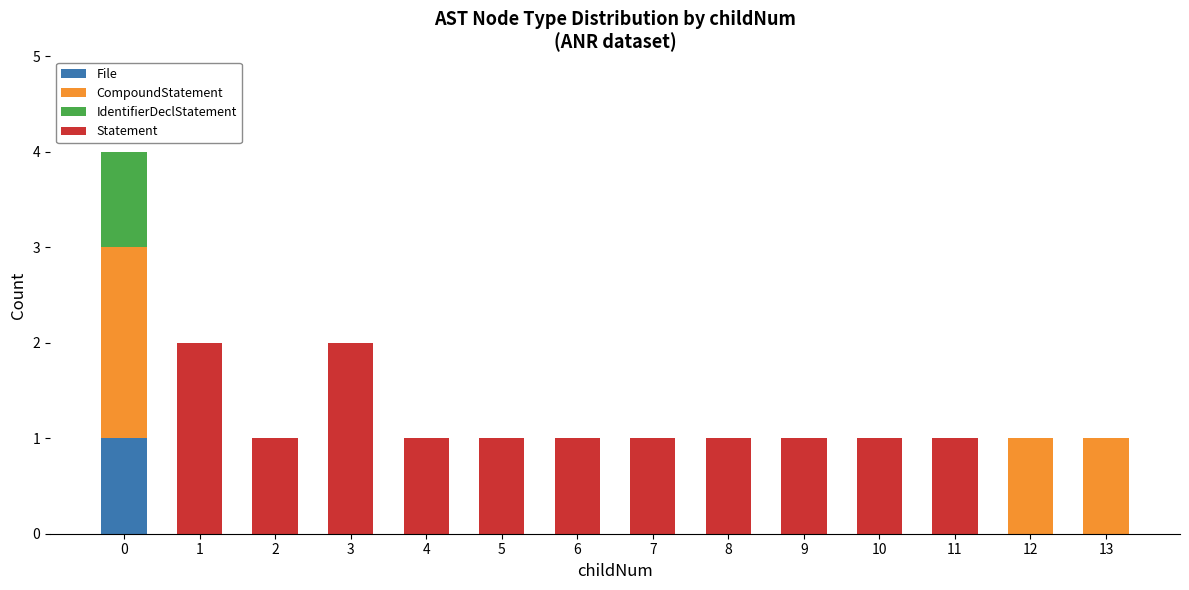

The File series shows 0 at 13. True or false?

True